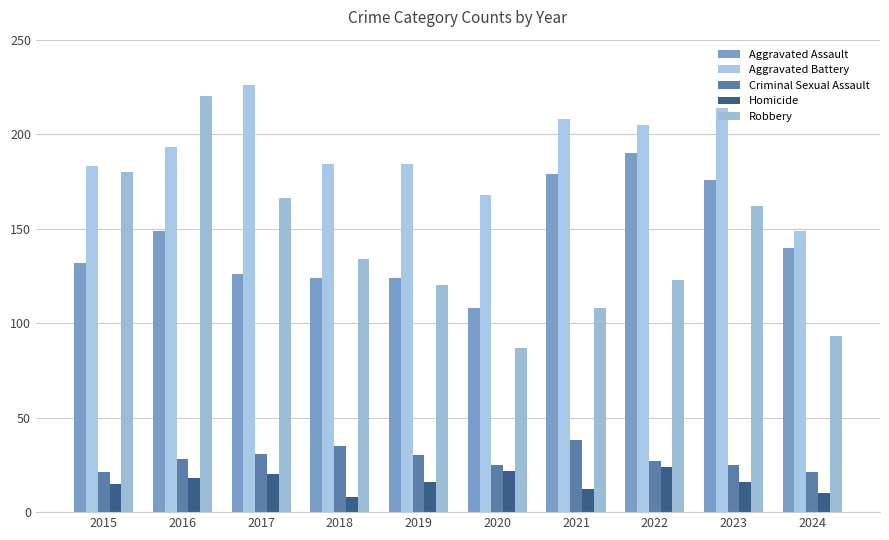

True or false: Homicide has a value of 26 at 2016.

False